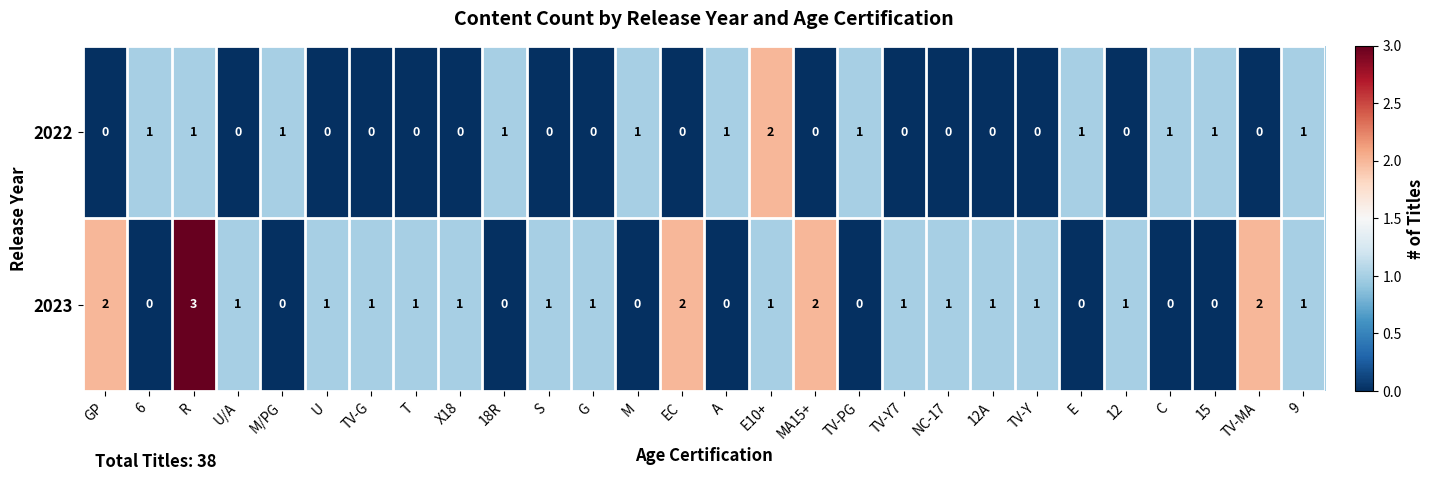

The 2023 series shows 1 at TV-Y. True or false?

True